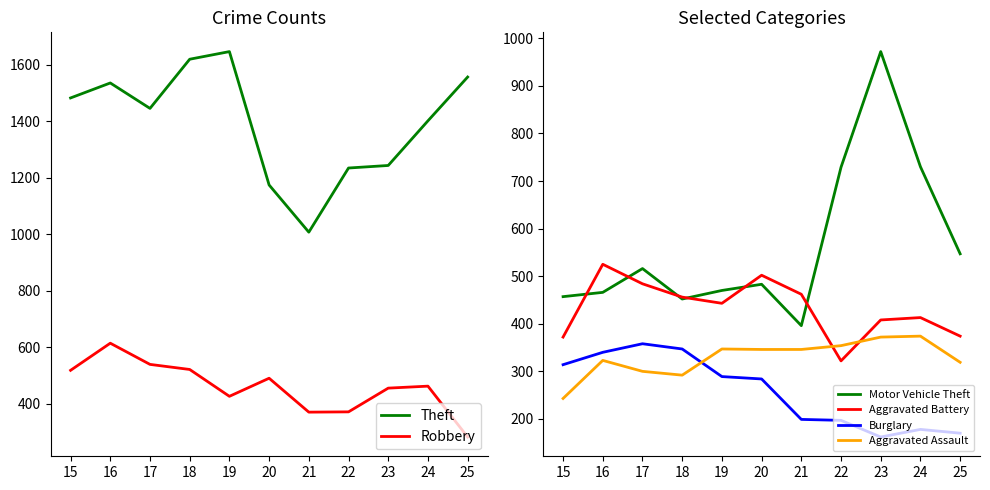

What are all the series names shown in the legend?

Theft, Robbery, Motor Vehicle Theft, Aggravated Battery, Burglary, Aggravated Assault